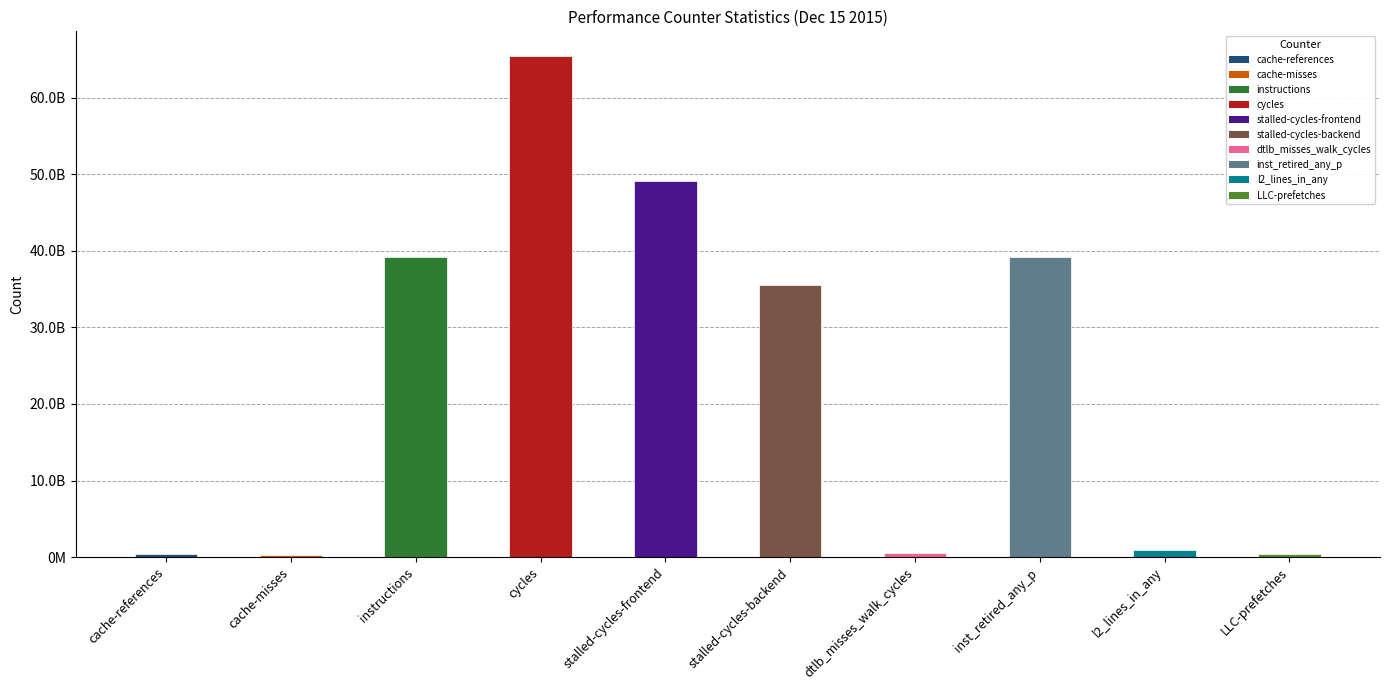

Reading right to left, what are all the values shown in this chart?

469173282	911640610	39171985439	576004859	35561731433	49100020378	65382263691	39122904339	257265959	430040599